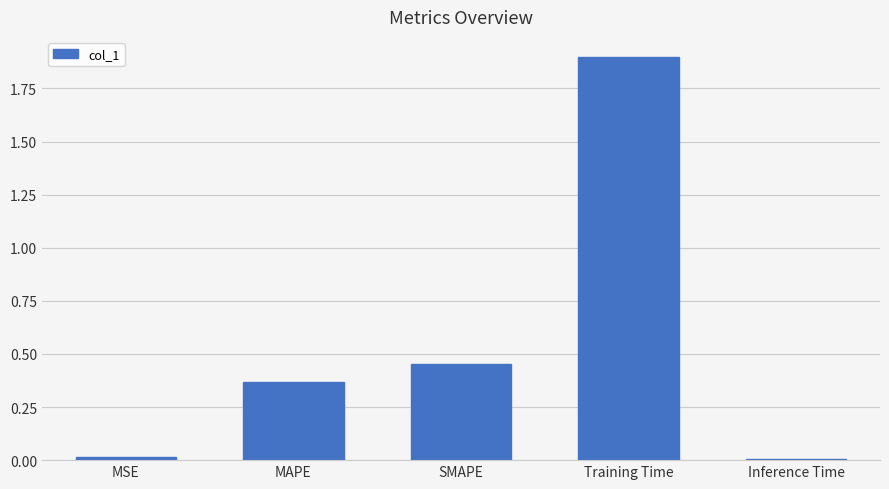

What is the label of the 4th bar from the left?

Training Time